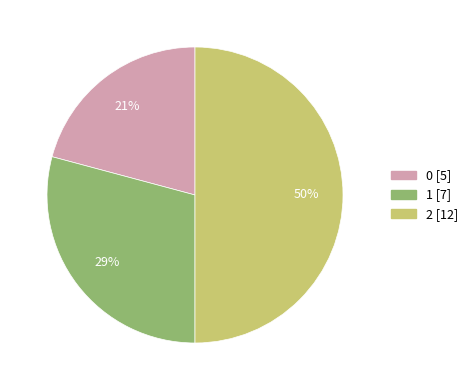

How many slices are in this pie chart?

3